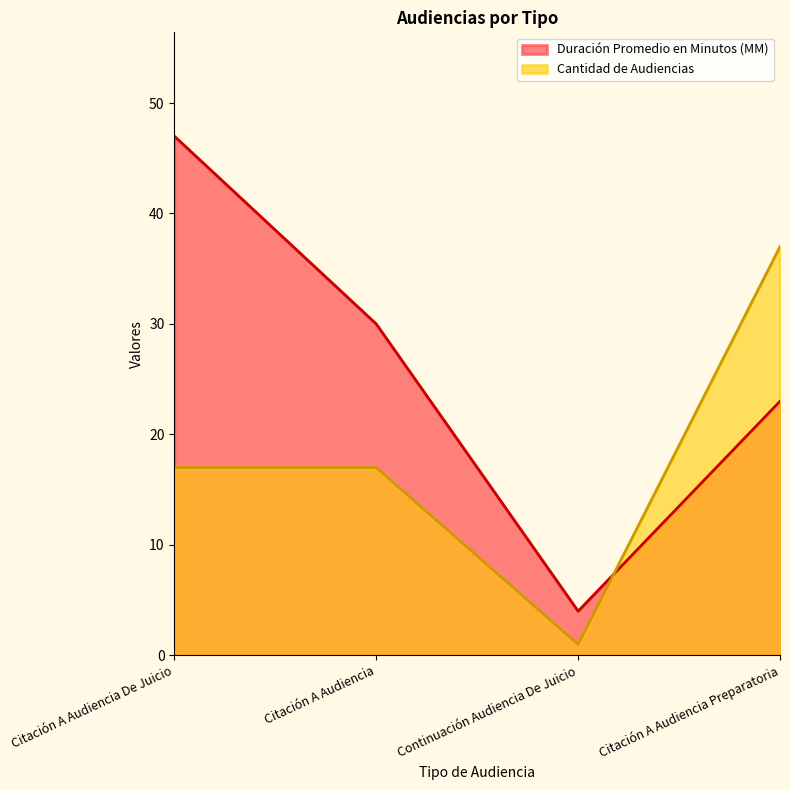

What is the total value across all series at Citación A Audiencia?

47